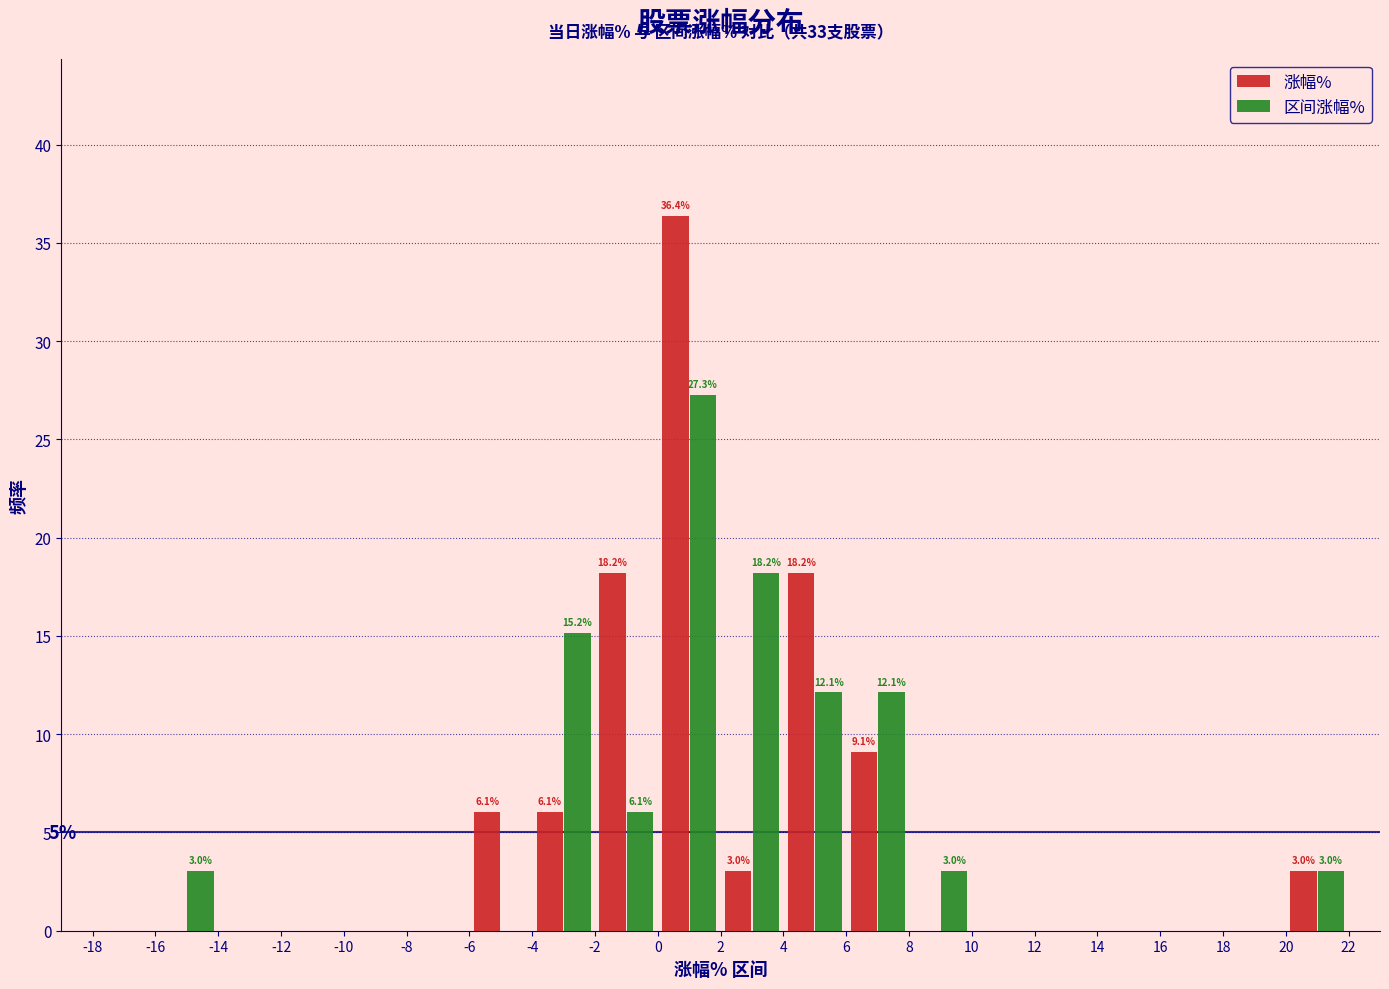

In the 涨幅% series, which range on the x-axis has the tallest bar?

0 to 2